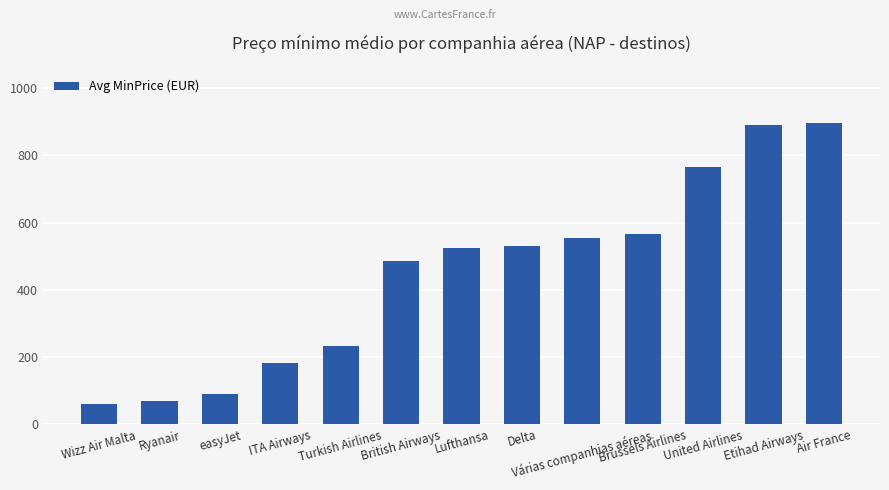

What is the change in value from Ryanair to easyJet?

+21.3